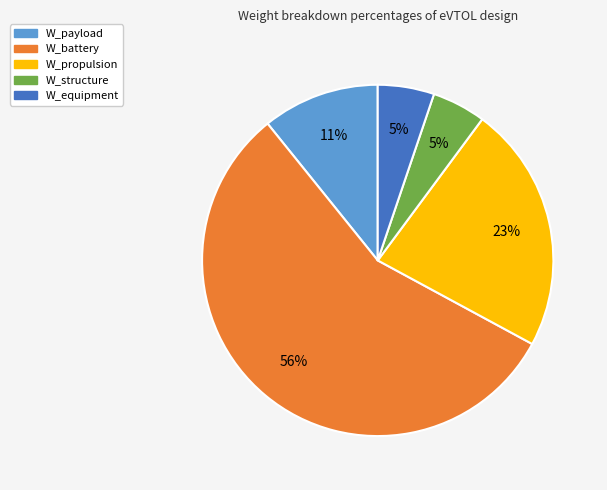

Approximately how many times larger is the value at W_payload compared to W_propulsion?

0.5